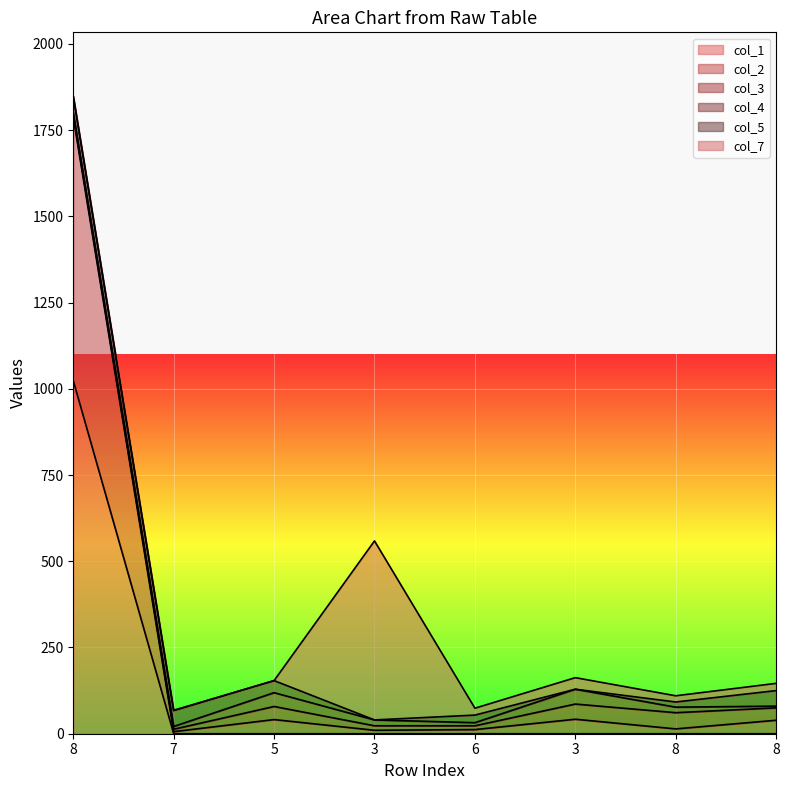

Which series changed the most between 3 and 3?

col_7